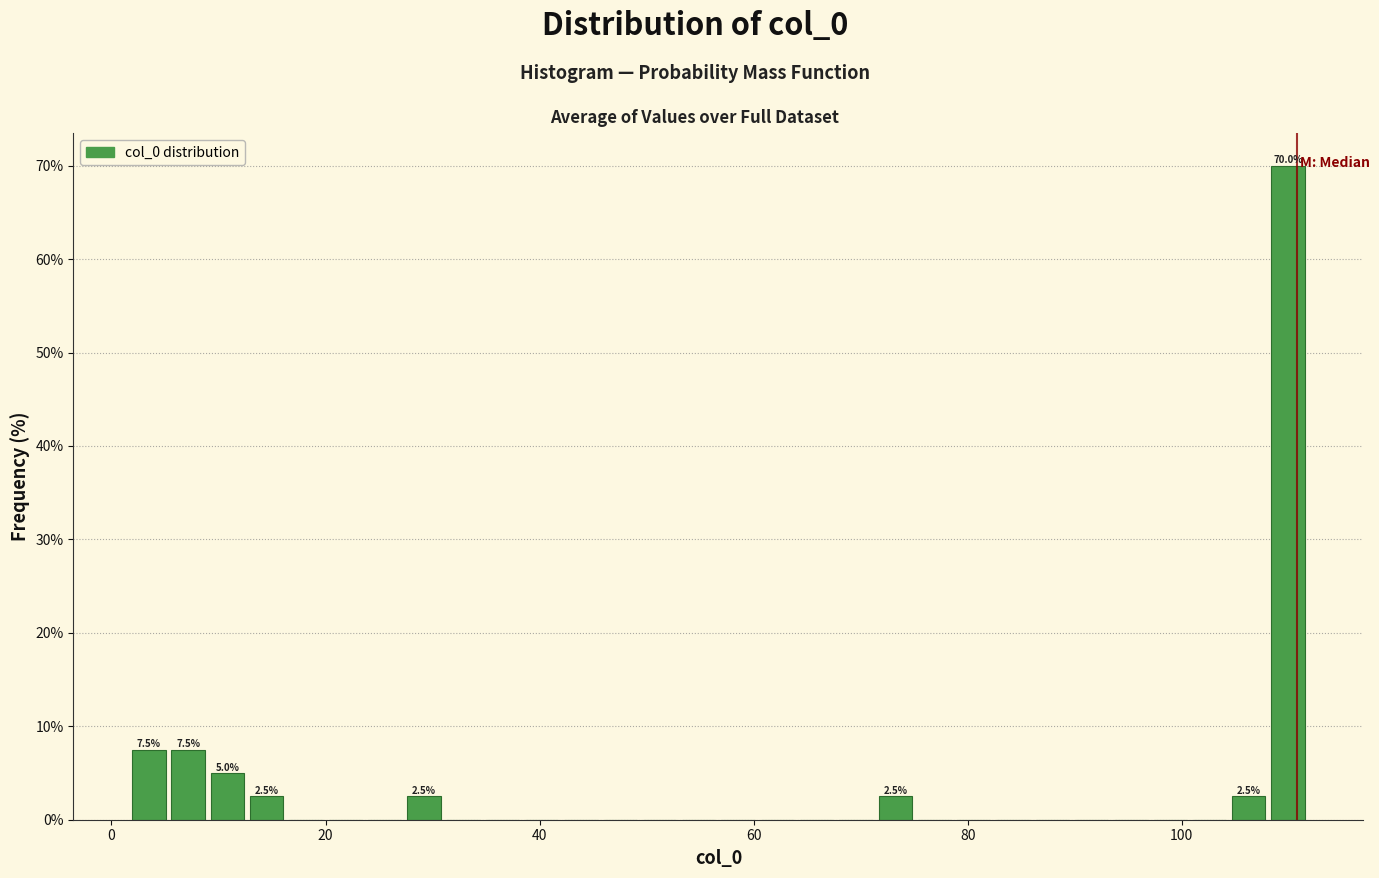

Around what value on the x-axis is the tallest bar? Give the approximate position of its centre, as read against the axis.

110